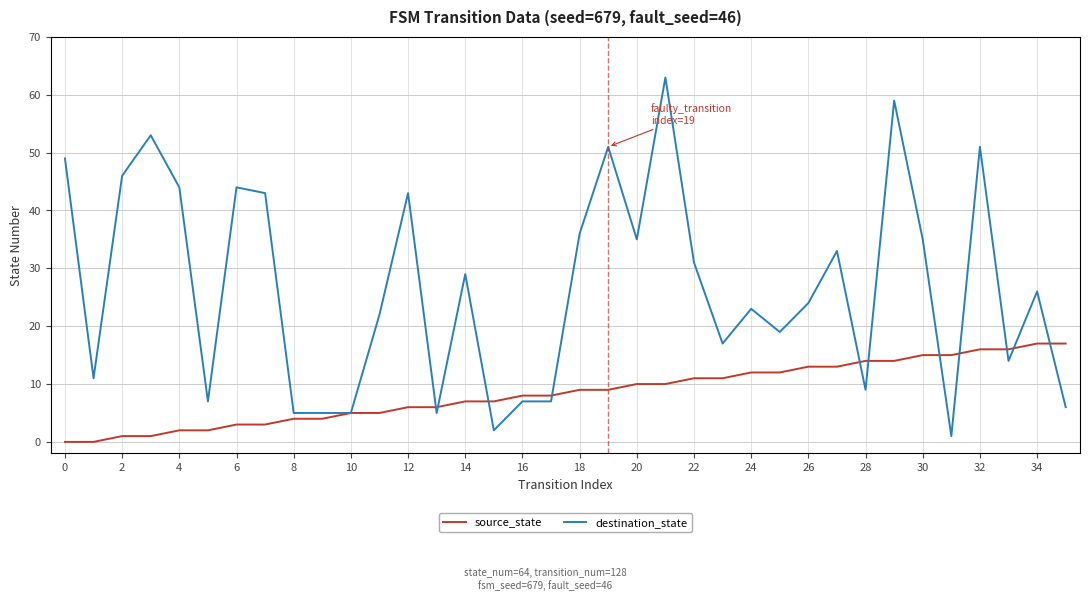

Rank the series by their average value, from lowest to highest.

source_state, destination_state